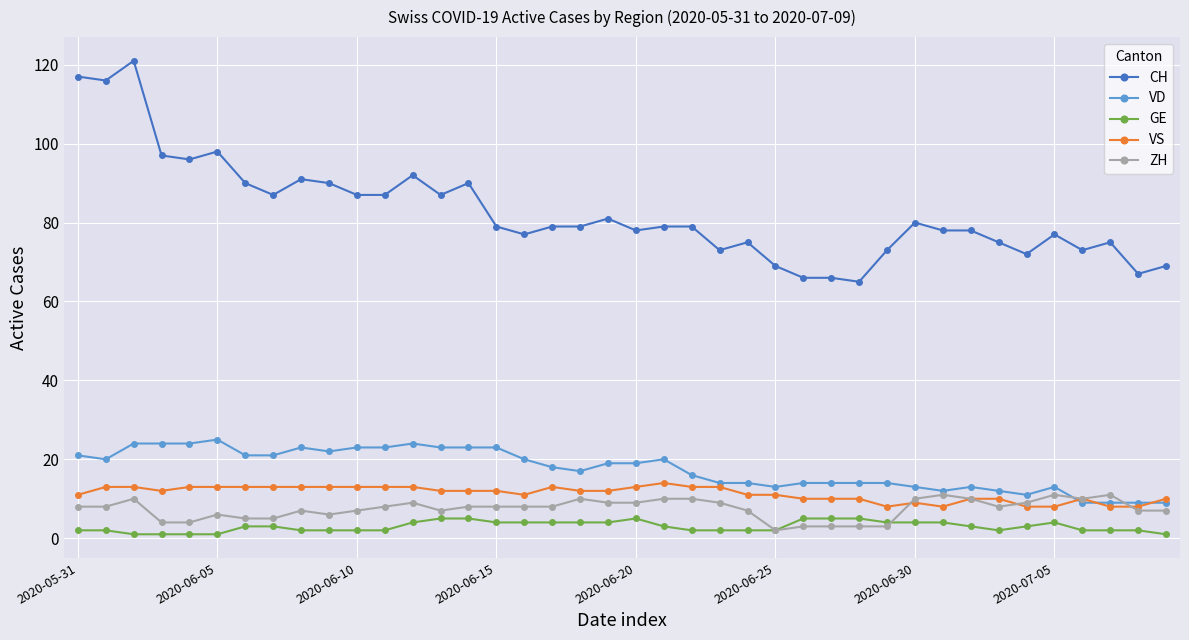

Which series has the largest range (max minus min)?

CH